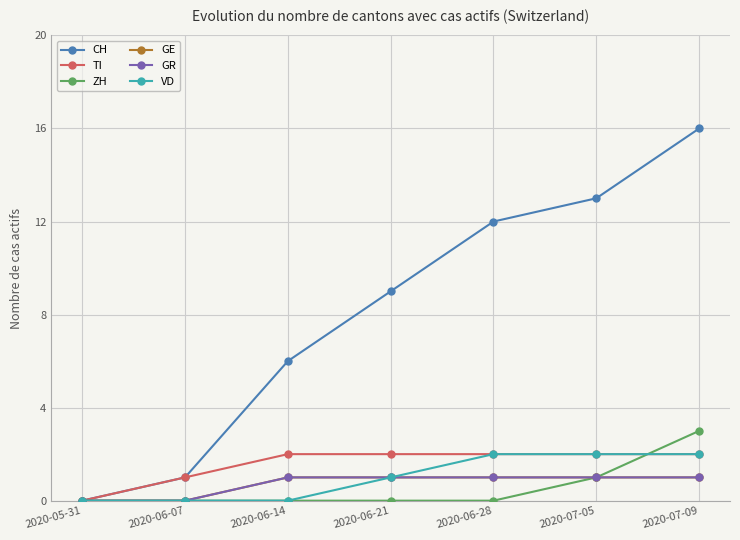

Reading left to right, what are all the values shown in this chart?

CH: 0	1	6	9	12	13	16
TI: 0	1	2	2	2	2	2
ZH: 0	0	0	0	0	1	3
GE: 0	0	1	1	1	1	1
GR: 0	0	1	1	1	1	1
VD: 0	0	0	1	2	2	2